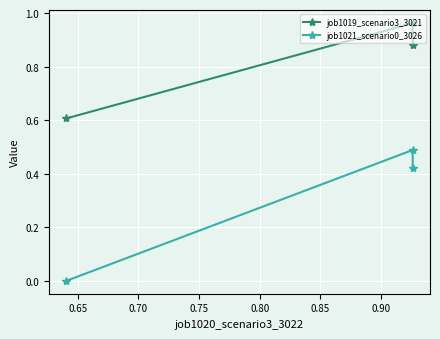

Which series has the largest range (max minus min)?

job1021_scenario0_3026